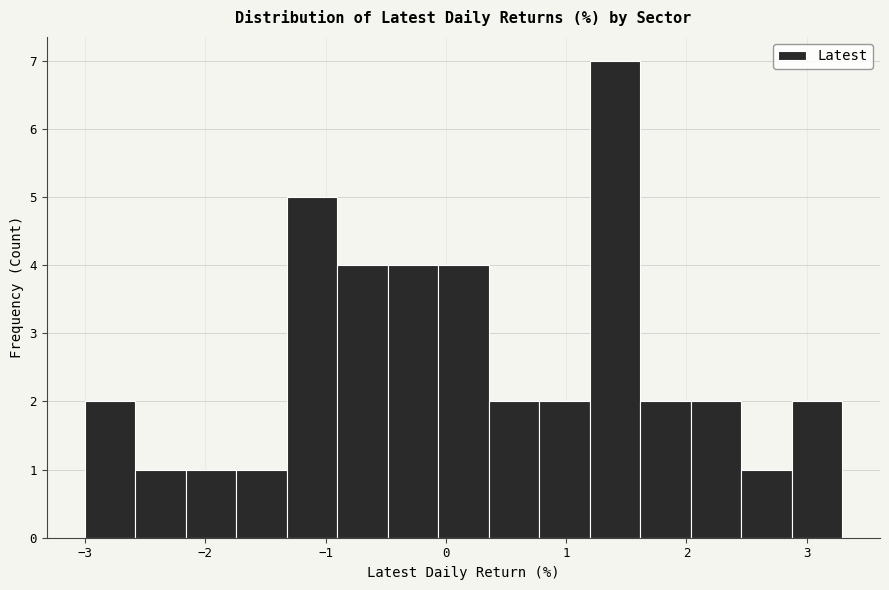

What is the height of the bar covering -0.1 to 0.4 on the x-axis? Neither the bar edges nor the heights are printed on the chart, so give them approximately, as read against the axes.

4